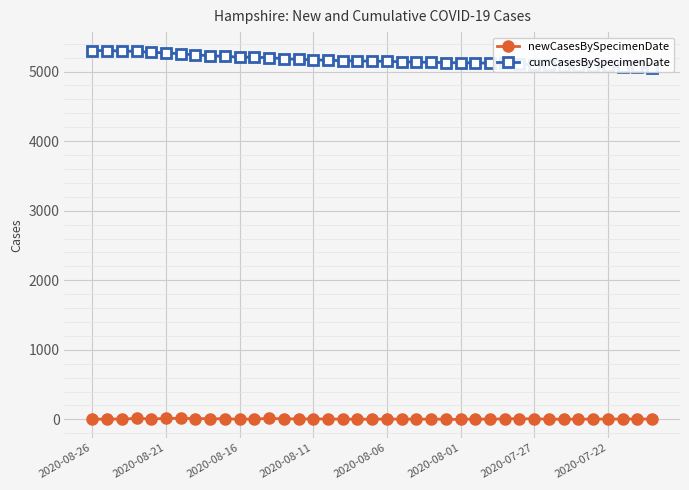

How many data points in cumCasesBySpecimenDate are above 5150?

19